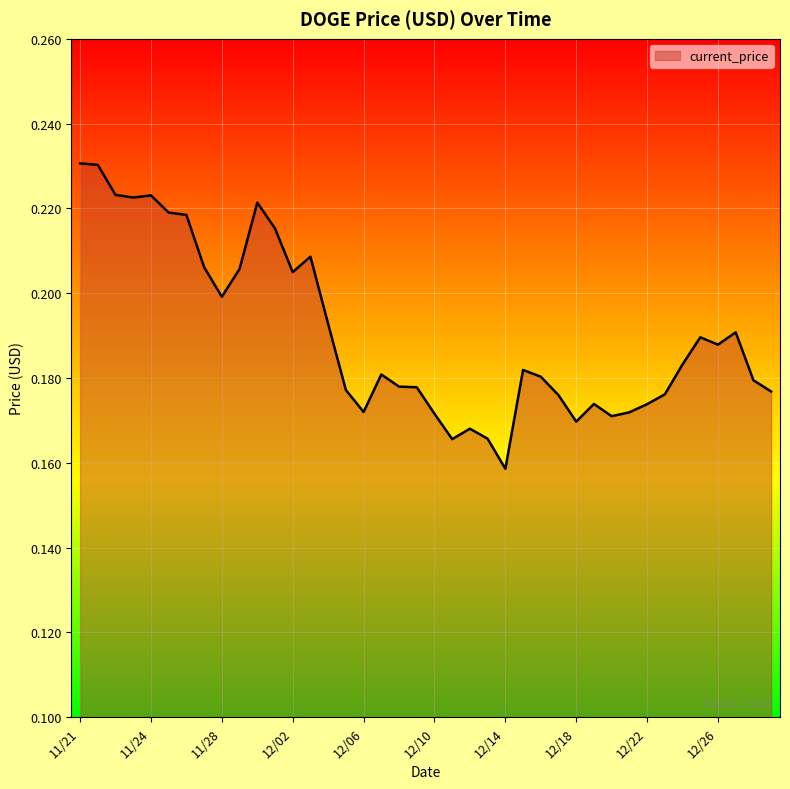

How many lines are shown in the chart?

1